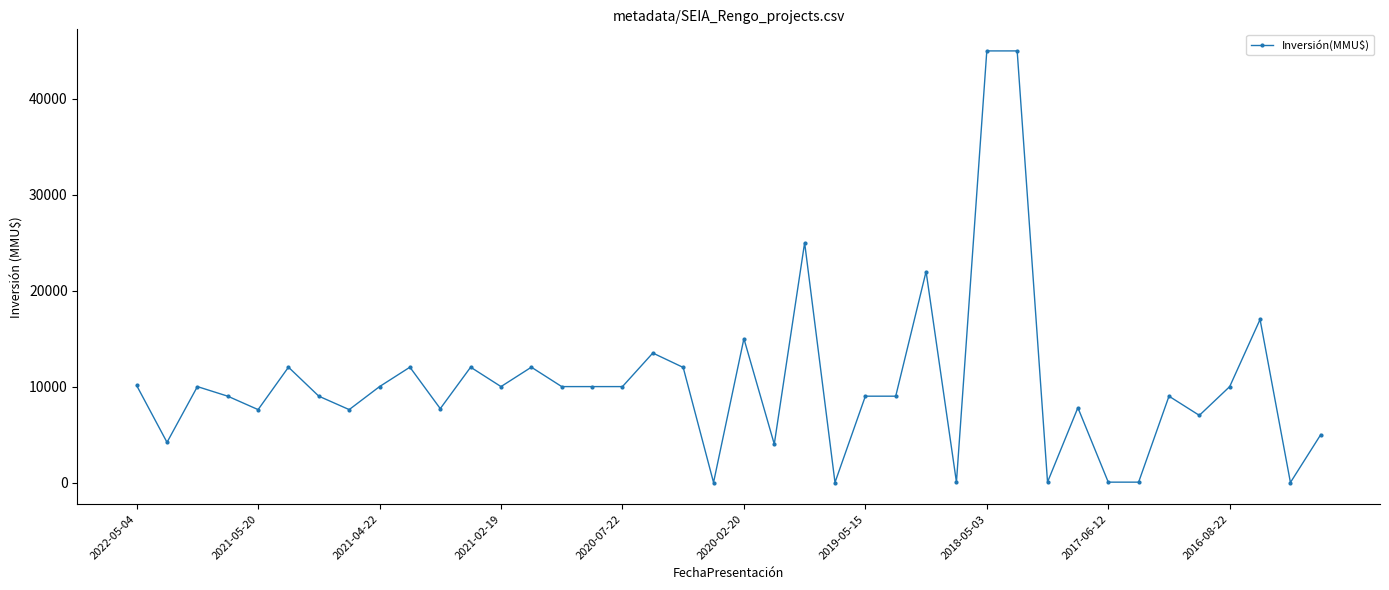

What is the greatest value displayed?

45000